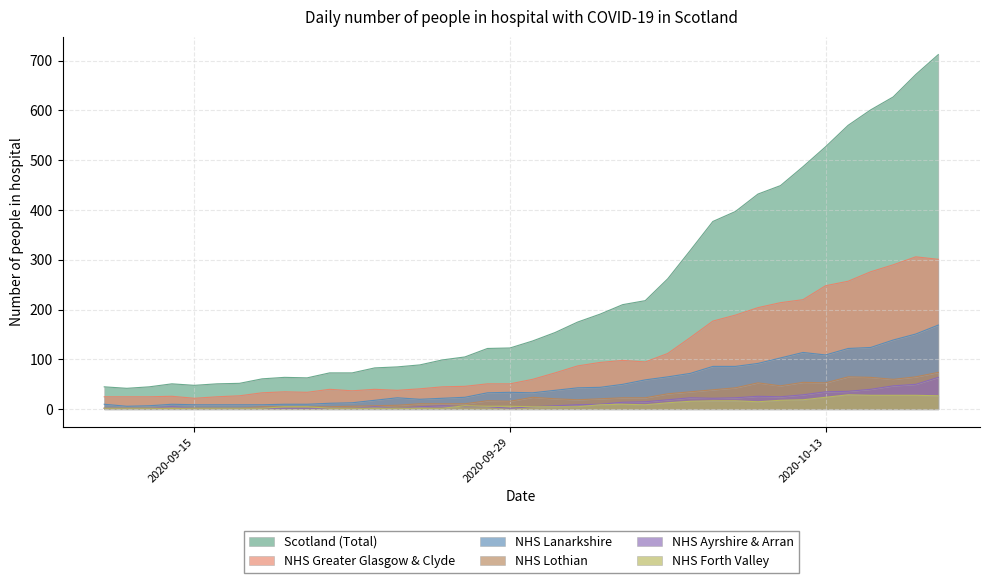

What are all the series names shown in the legend?

Scotland (Total), NHS Greater Glasgow & Clyde, NHS Lanarkshire, NHS Lothian, NHS Ayrshire & Arran, NHS Forth Valley